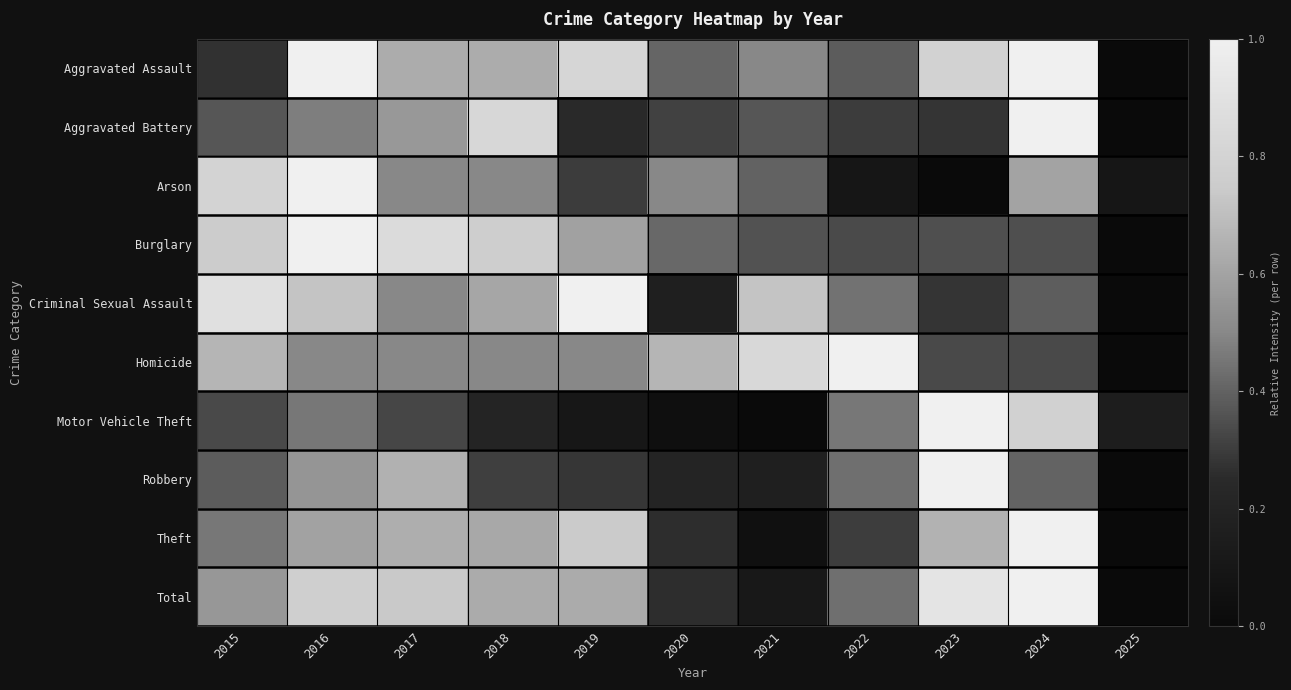

Which label corresponds to the largest value in the chart?

2016